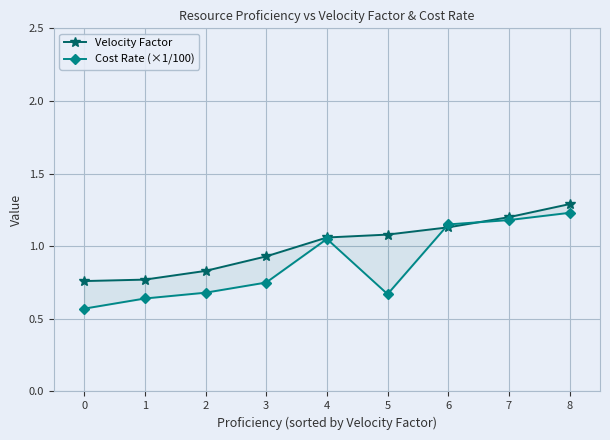

What is the average value of the Cost Rate (×1/100) series?

0.9